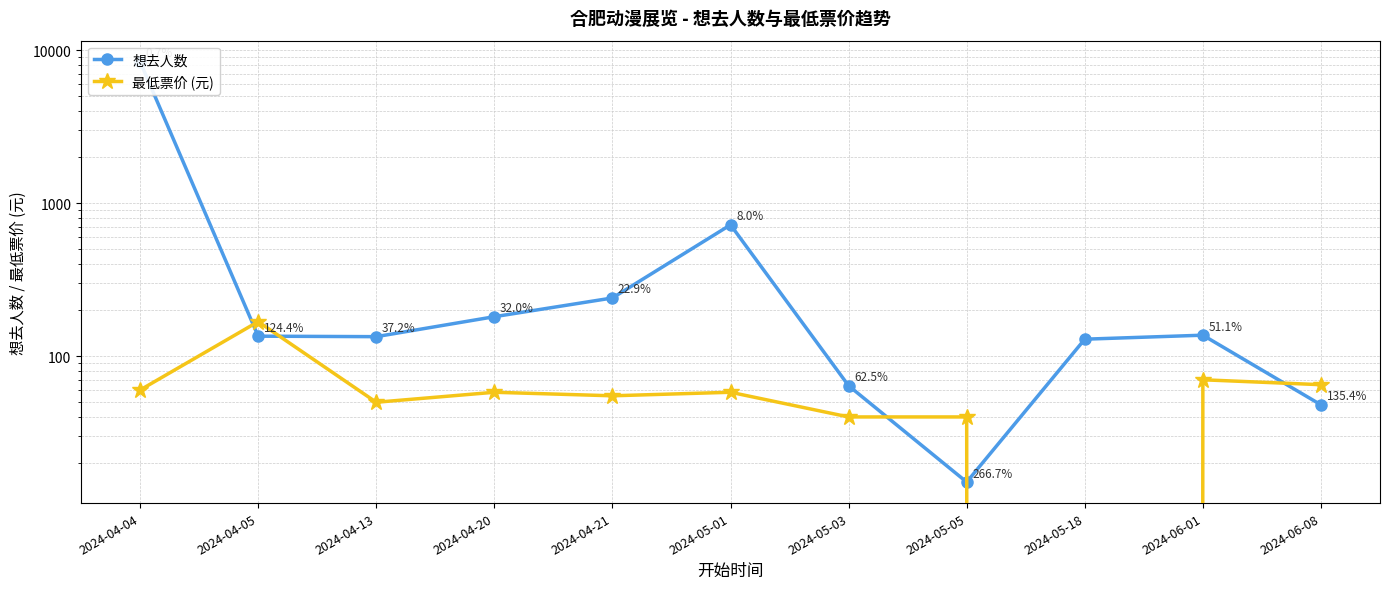

What are all the series names shown in the legend?

想去人数, 最低票价 (元)